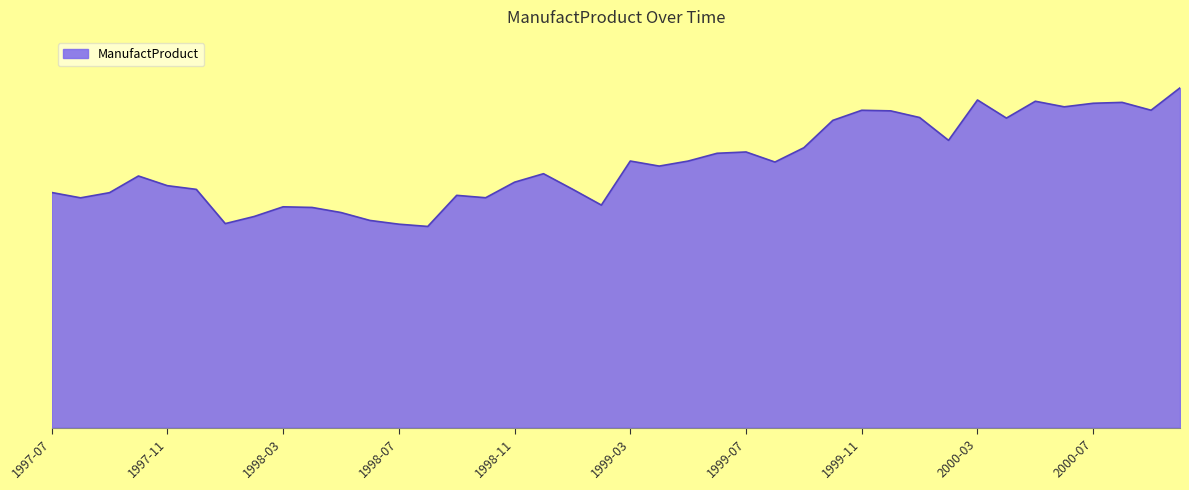

Does the chart have visible grid lines?

No